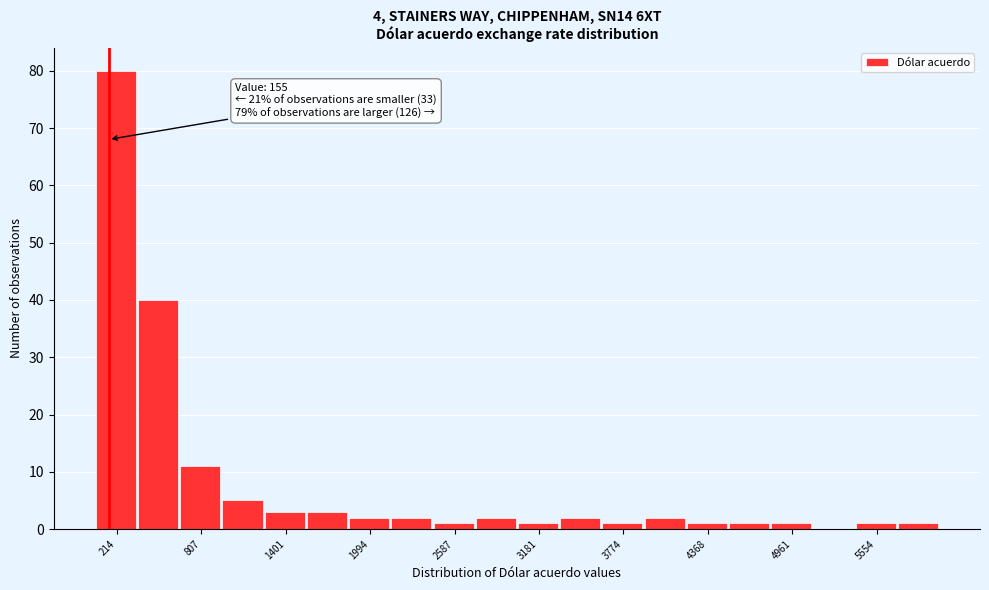

Read against the x-axis, roughly where is the centre of the tallest bar?

200